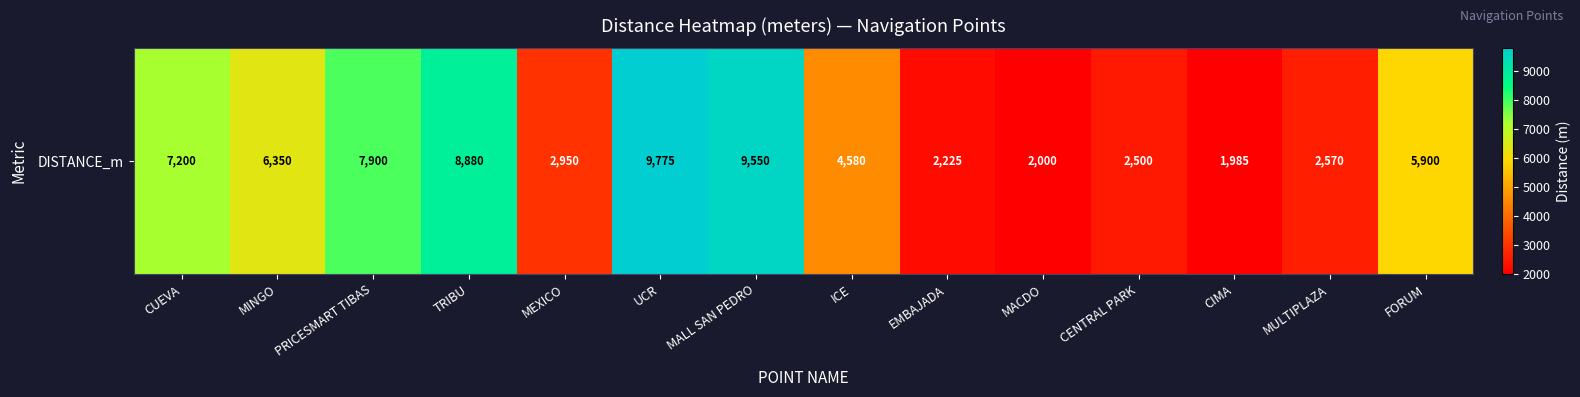

Is it true that the value at UCR is 2540?

False